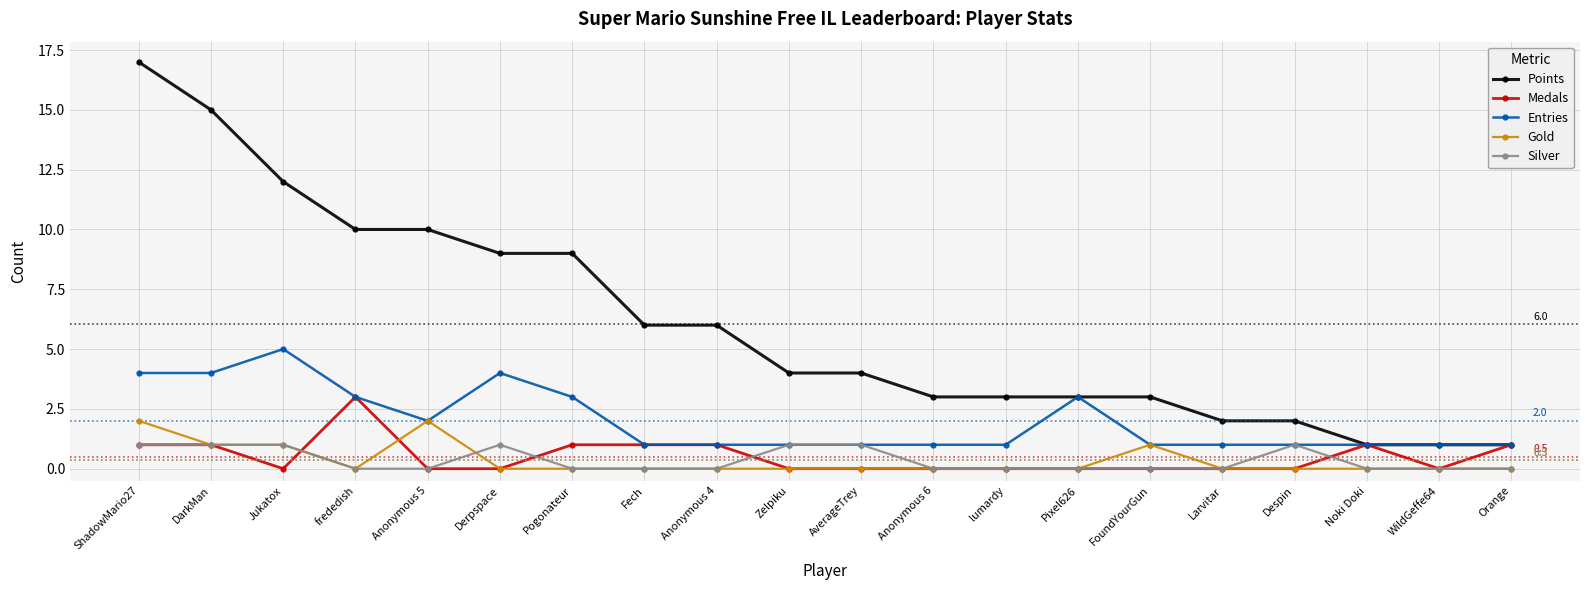

True or false: Silver and Points cross at least once.

False